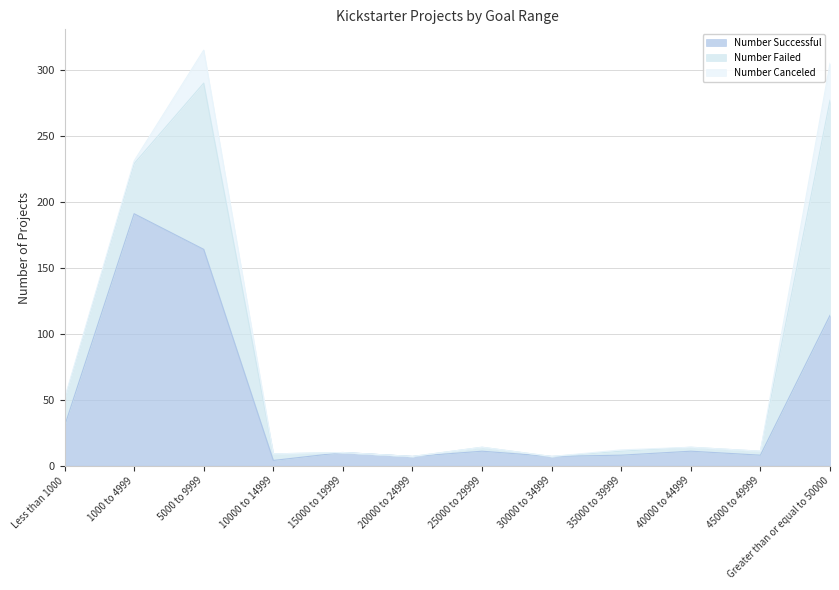

Which series changed the most between 1000 to 4999 and 30000 to 34999?

Number Successful